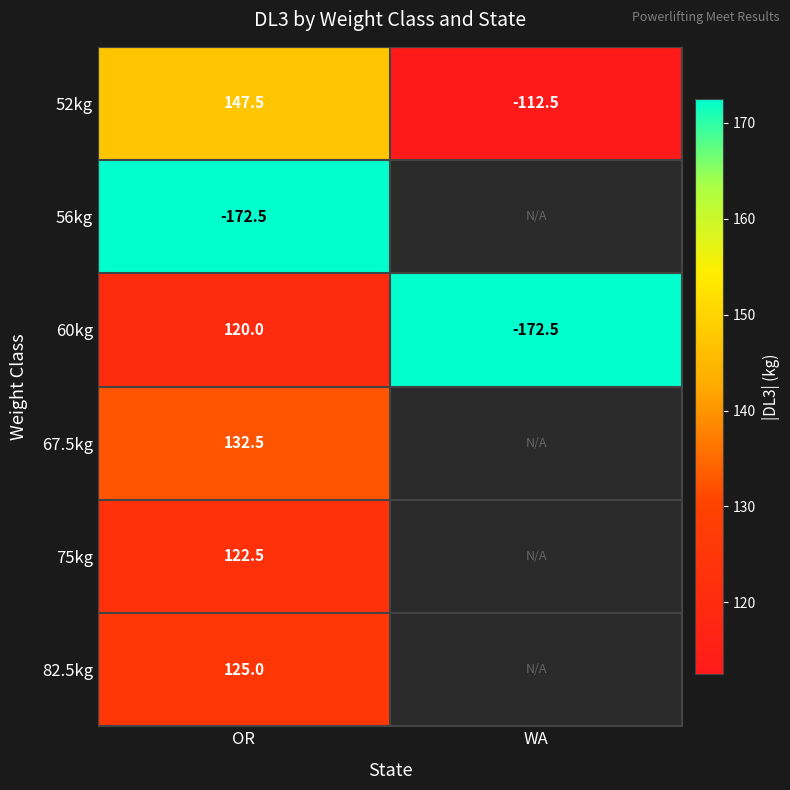

What is the sum of all 60kg values?

-52.5